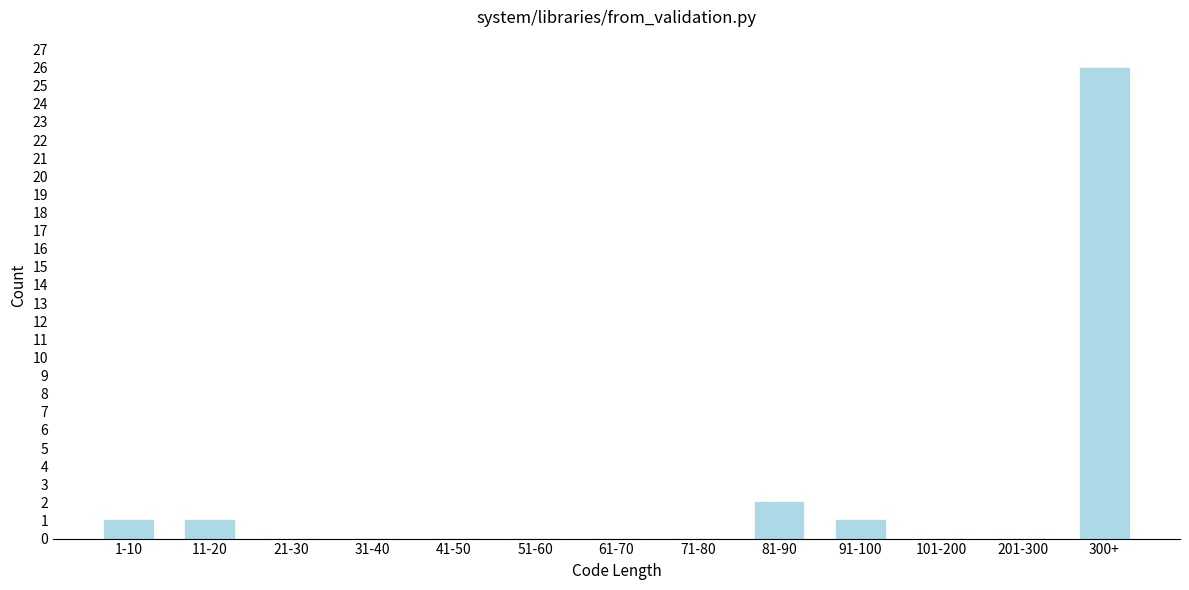

Reading left to right, extract all data points from this chart.

1-10=1	11-20=1	21-30=0	31-40=0	41-50=0	51-60=0	61-70=0	71-80=0	81-90=2	91-100=1	101-200=0	201-300=0	300+=26